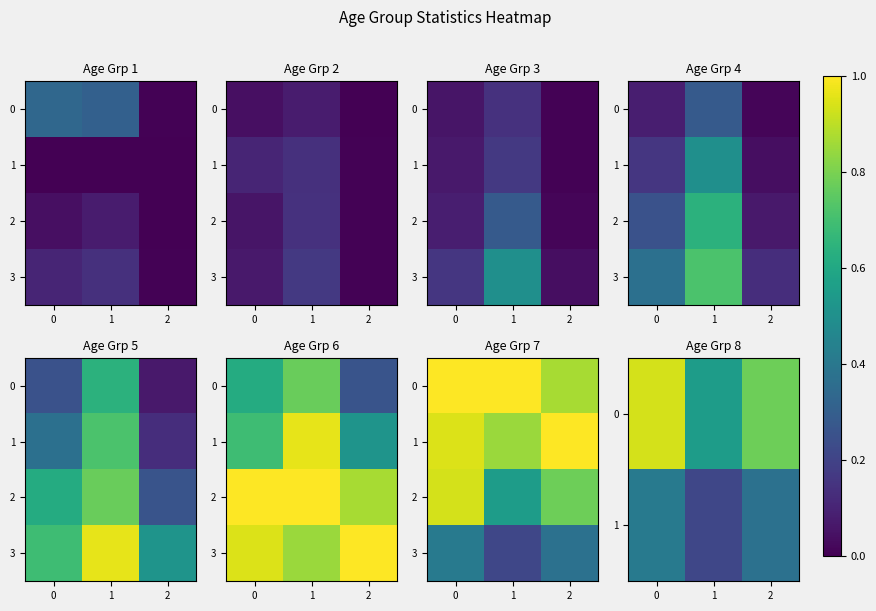

How many 0 values are between 0 and 1?

3